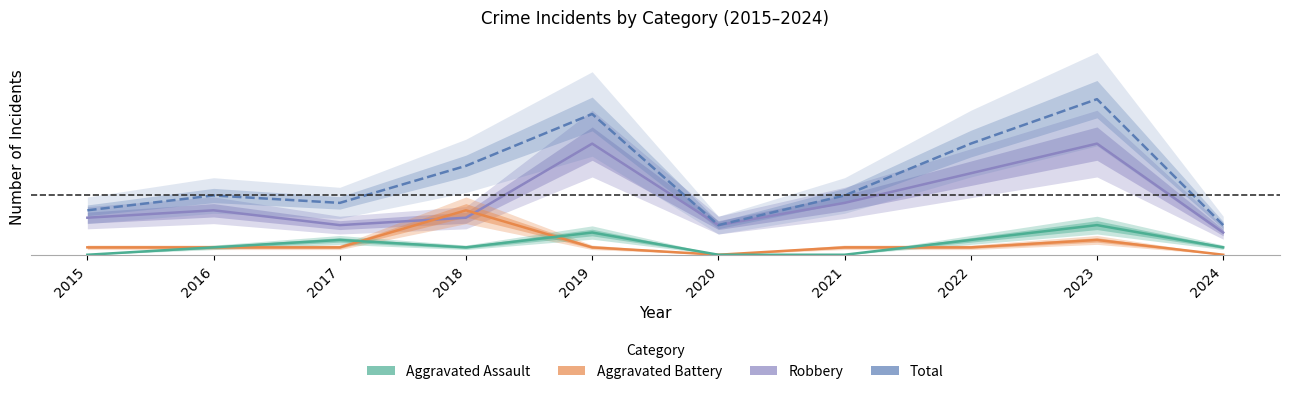

What is the difference between the maximum and second lowest values in the Aggravated Battery series?

6